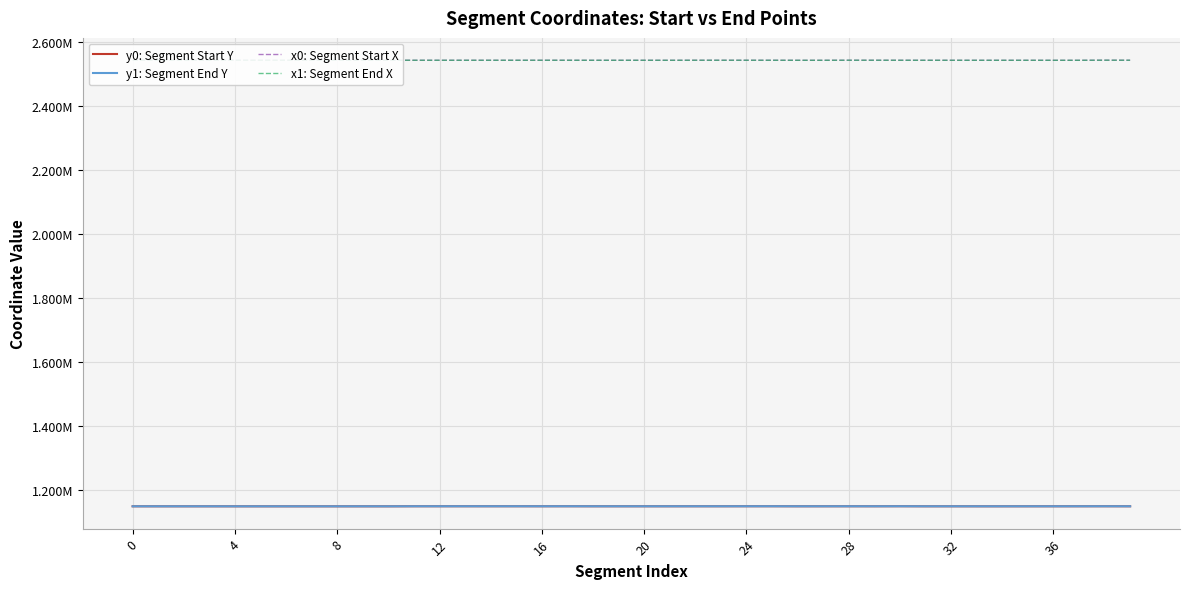

Does the chart display data point markers on the line(s)?

No